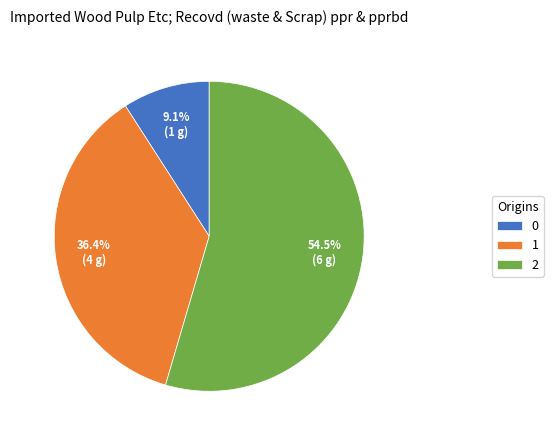

How many slices are in this pie chart?

3